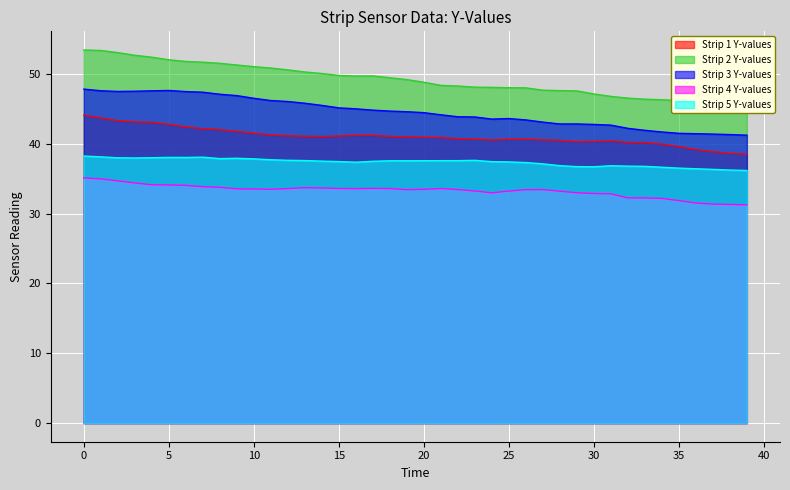

True or false: Strip 5 Y-values and Strip 1 Y-values intersect in this chart.

False